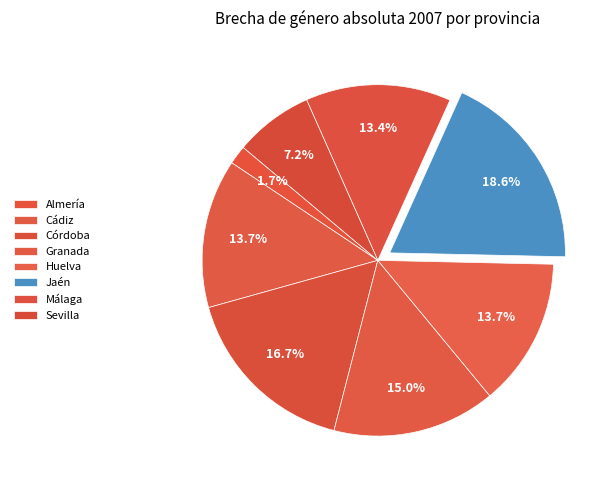

What percentage is the Granada slice, to the nearest percent?

15%